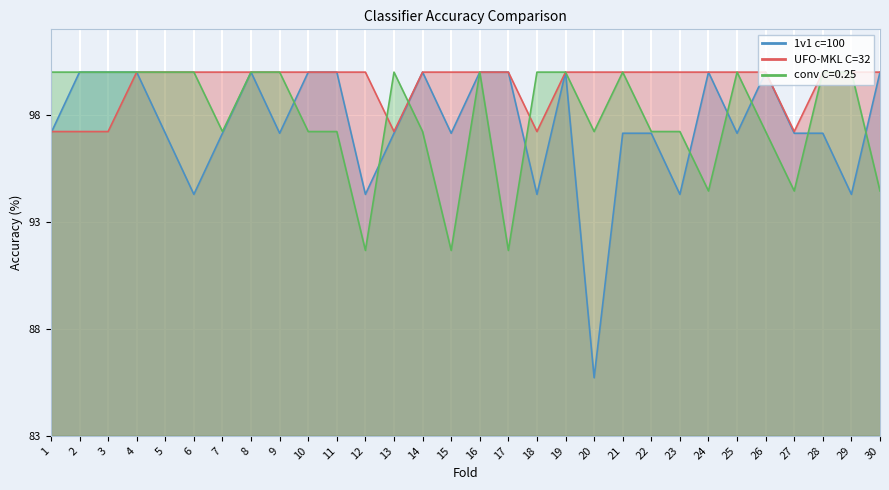

Which has a higher value, 27 or 21?

27